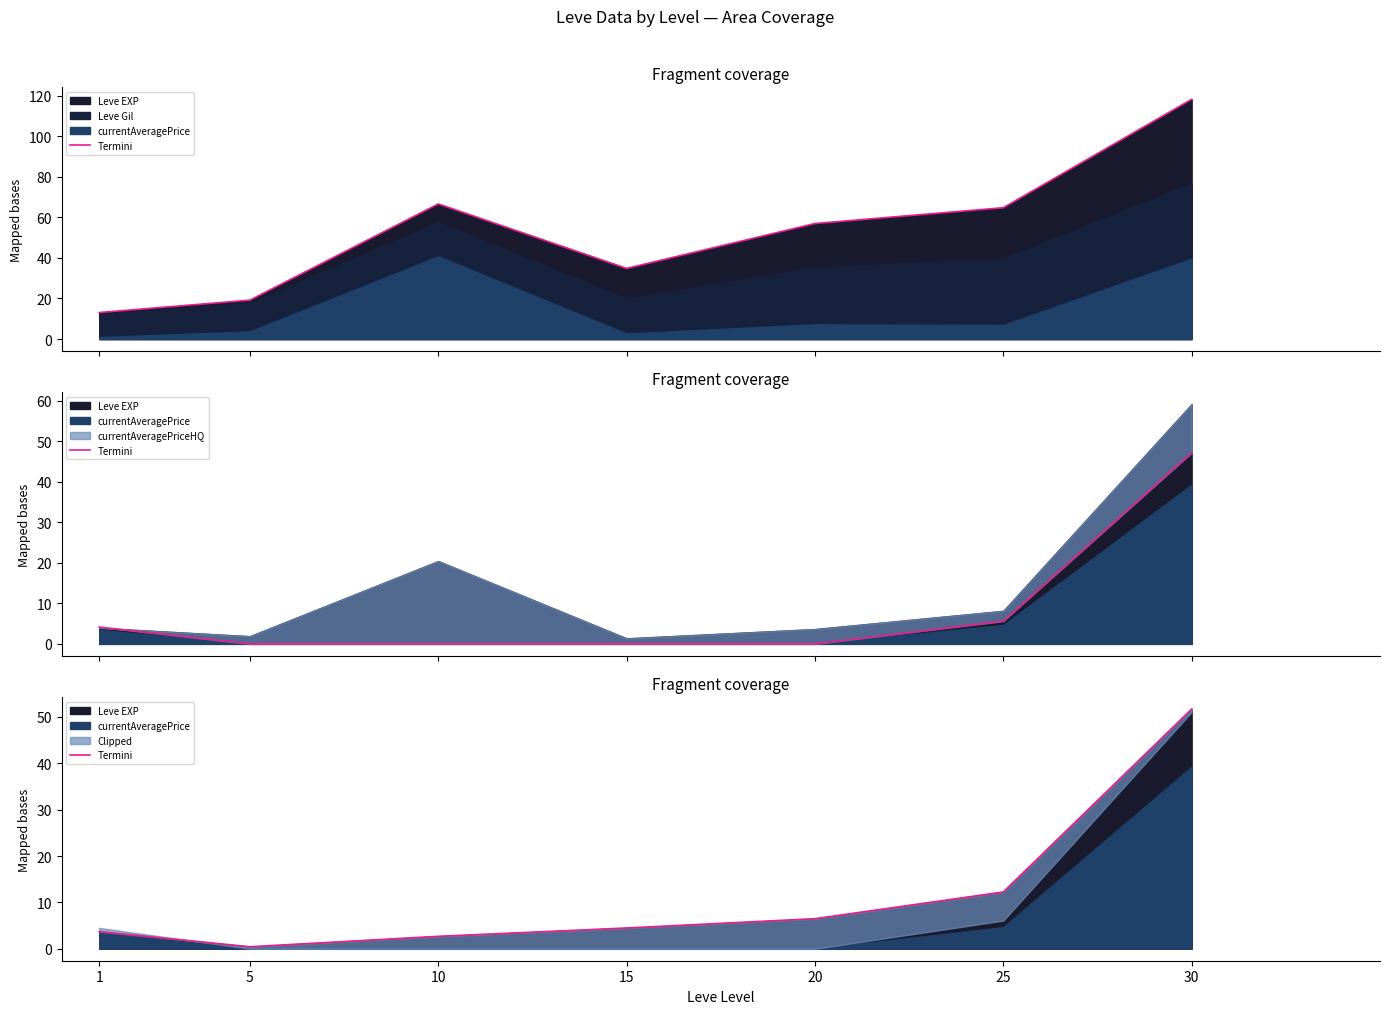

At which label is the value closest to 26?

25